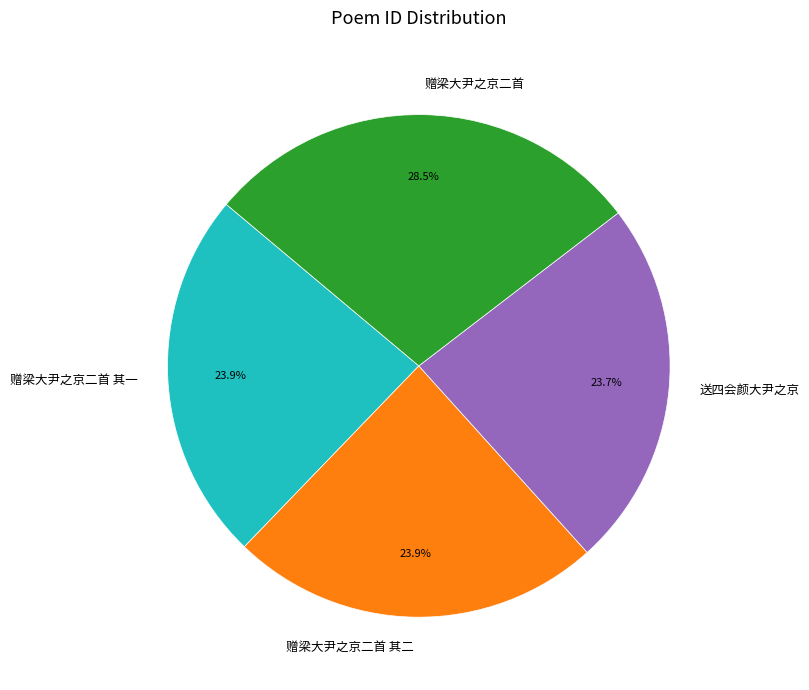

Which has a higher value, 赠梁大尹之京二首 or 送四会颜大尹之京?

赠梁大尹之京二首